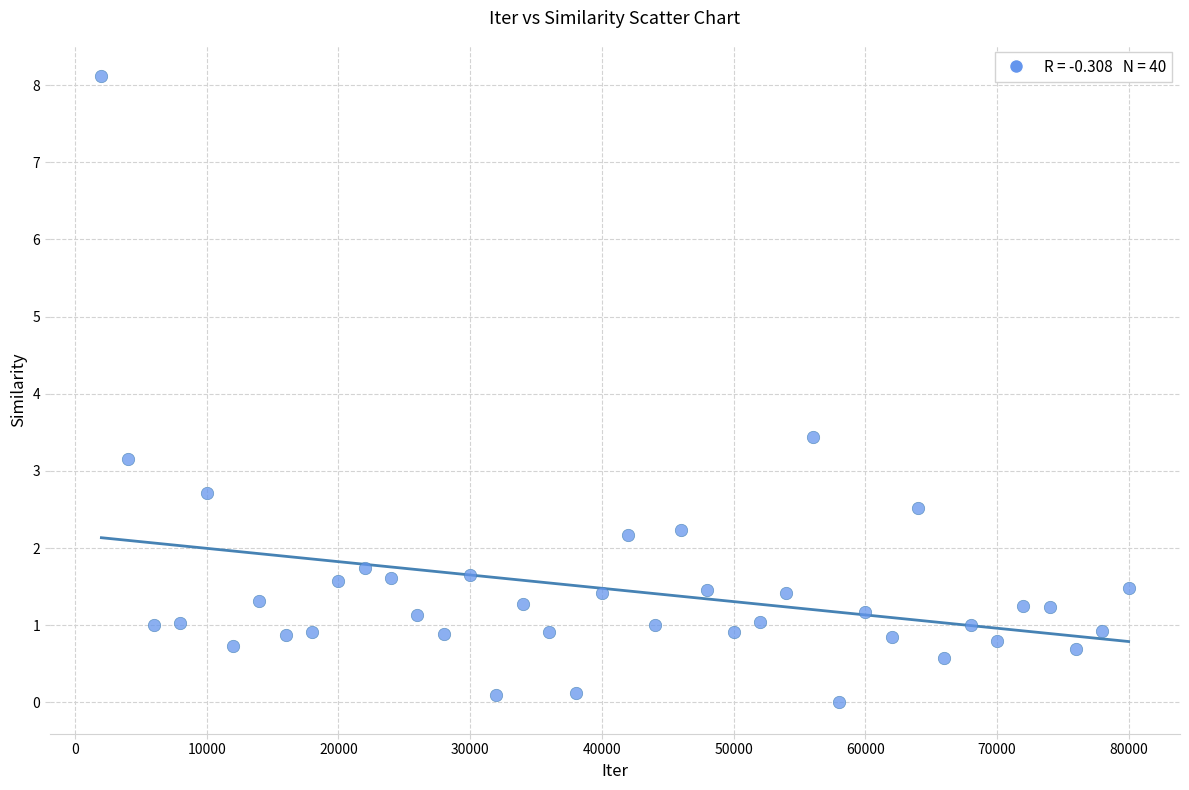

What is the range of Y values (max minus min)?

8.1